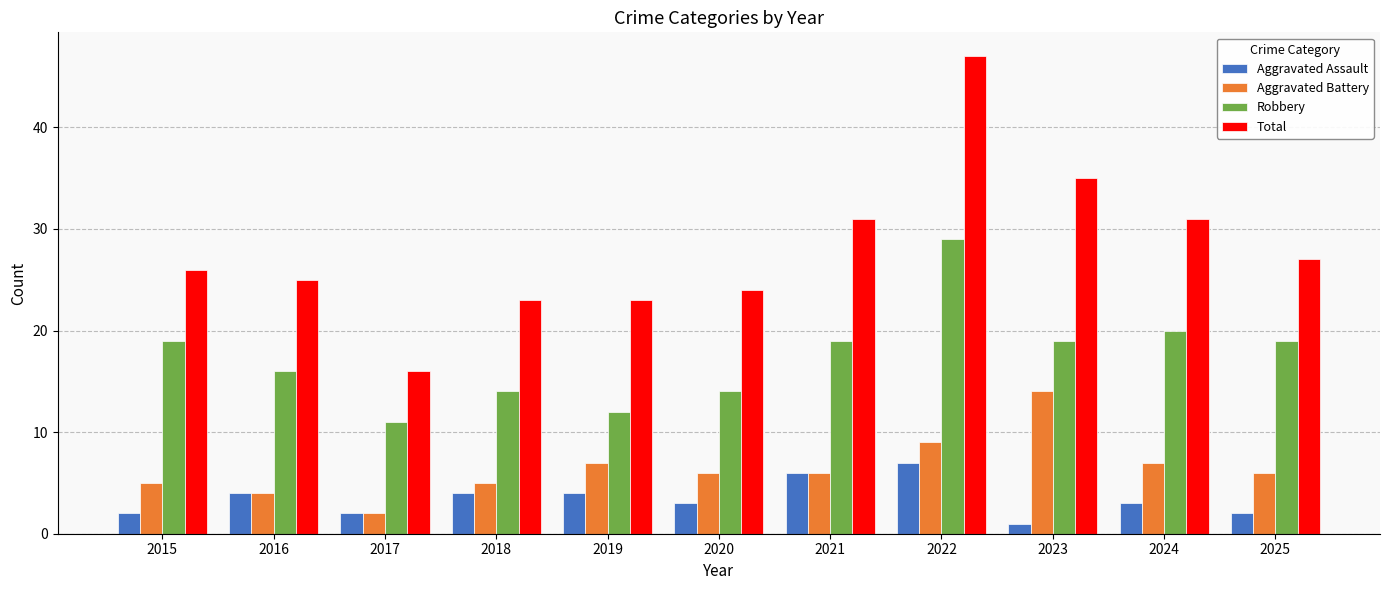

Reading left to right, transcribe all the data shown in this chart.

Aggravated Assault: 2	4	2	4	4	3	6	7	1	3	2
Aggravated Battery: 5	4	2	5	7	6	6	9	14	7	6
Robbery: 19	16	11	14	12	14	19	29	19	20	19
Total: 26	25	16	23	23	24	31	47	35	31	27